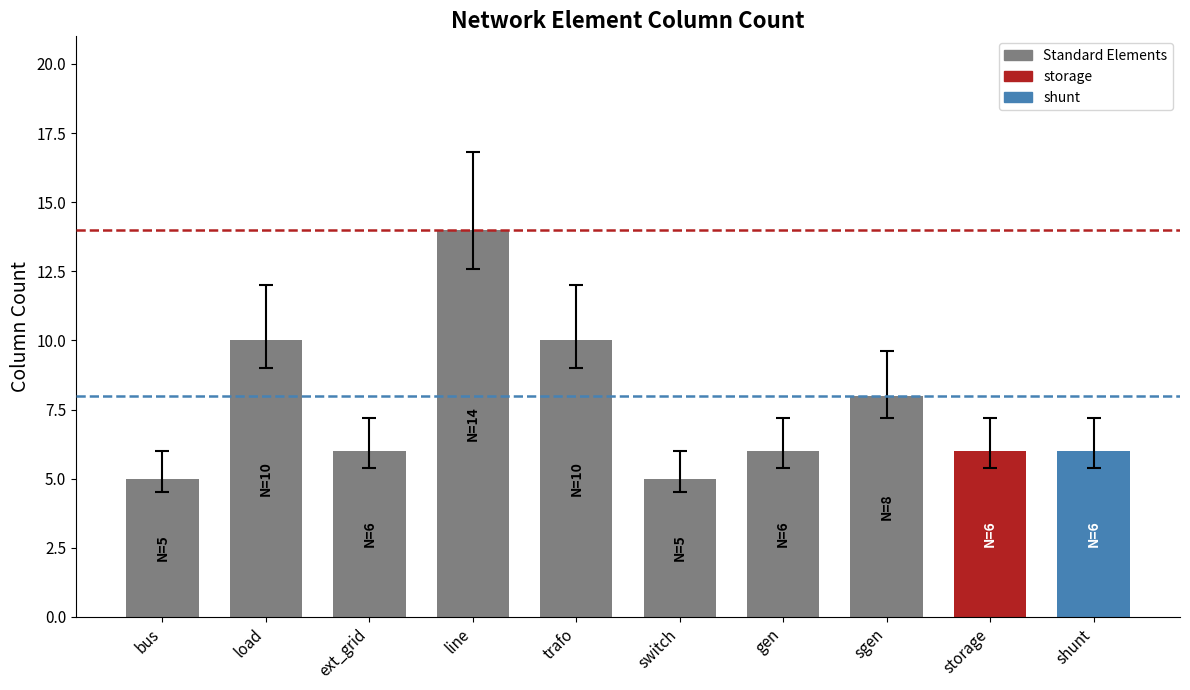

What is the label of the 2nd bar from the left?

load